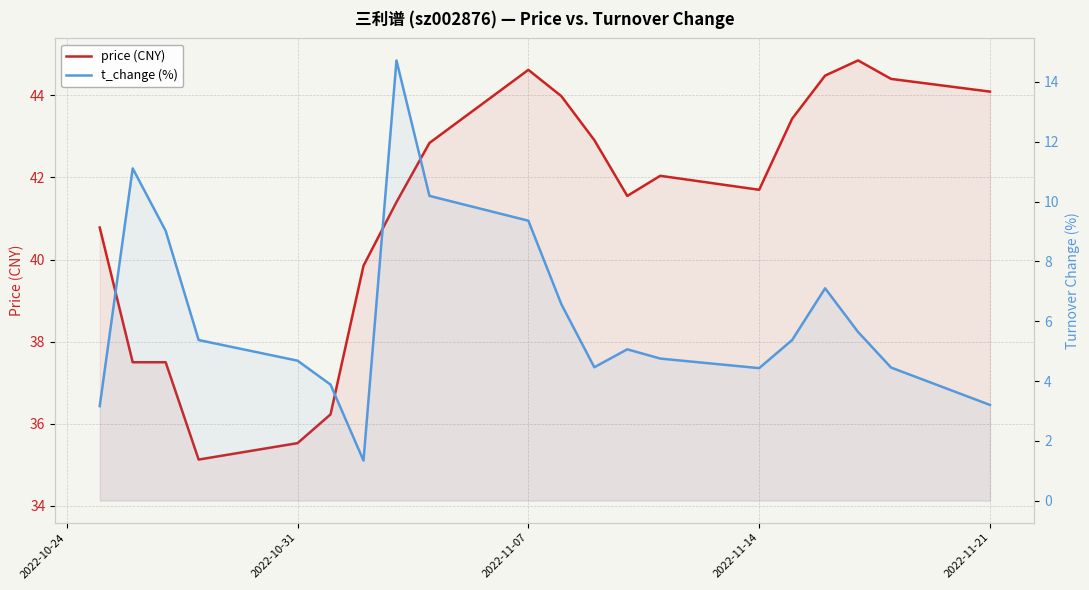

Which series has the largest range (max minus min)?

t_change (%)